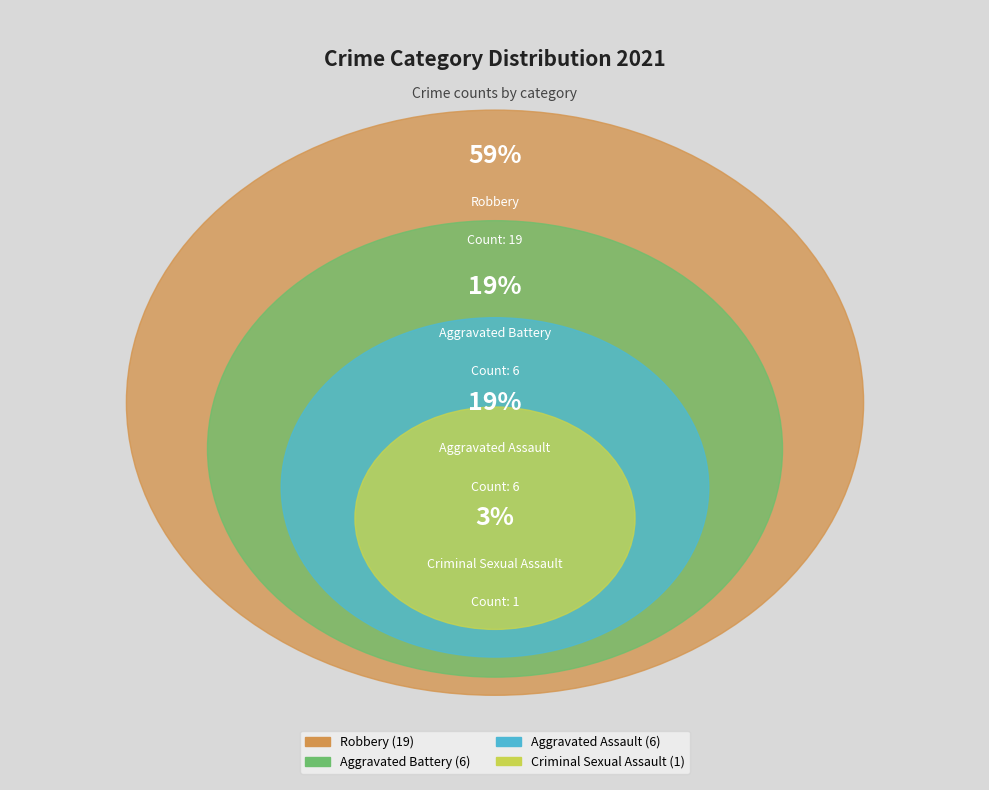

How many segments does this pie chart have?

4